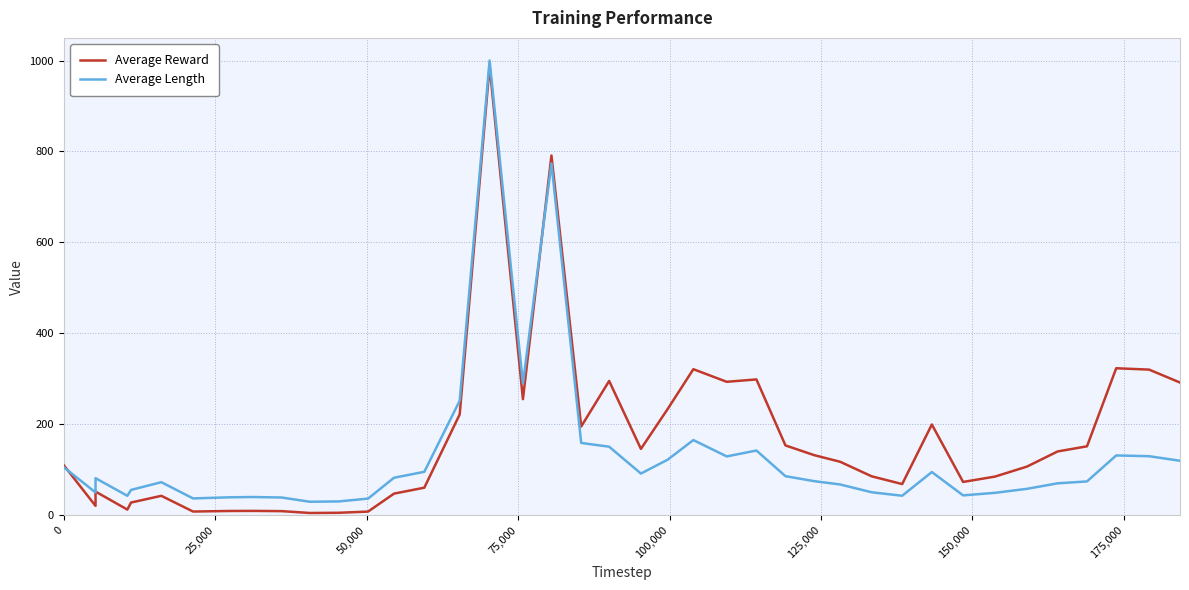

How many series are shown in this chart?

2